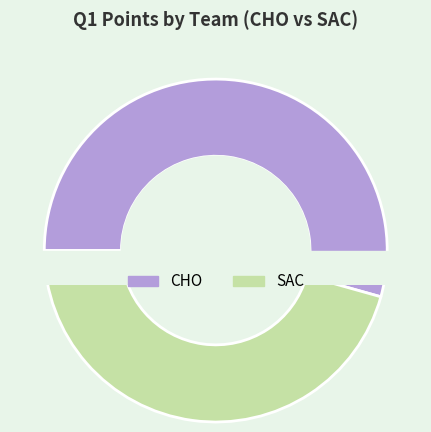

What percentage is the CHO slice, to the nearest percent?

54%